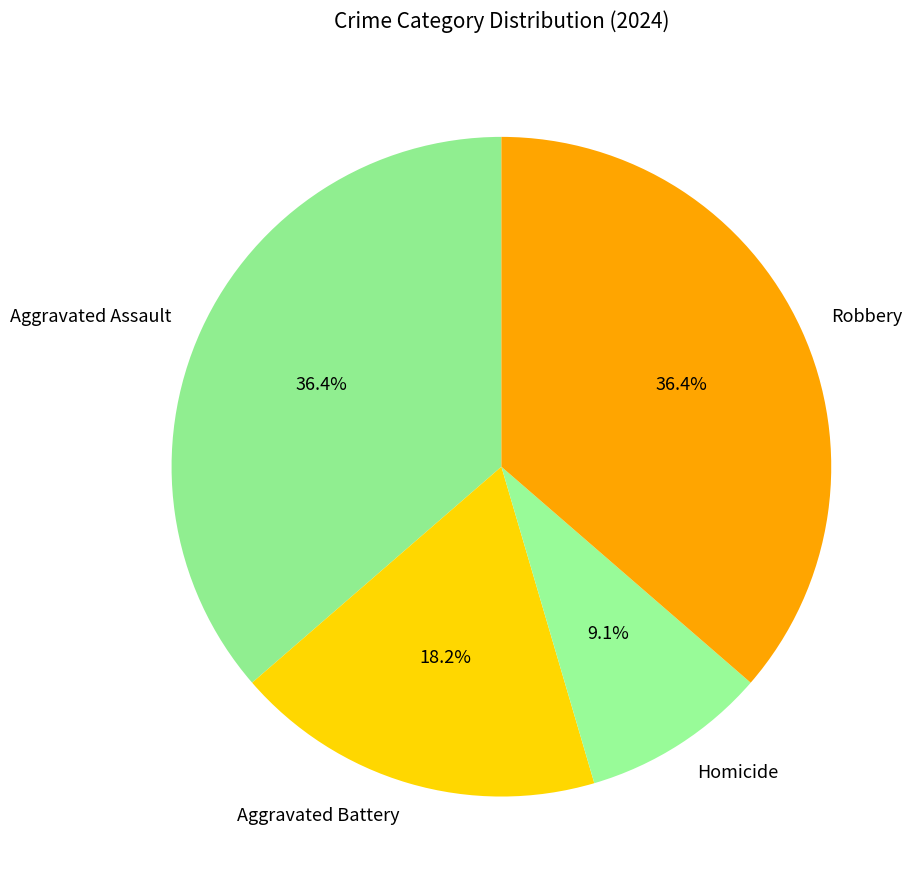

Count the number of slices in the pie.

4